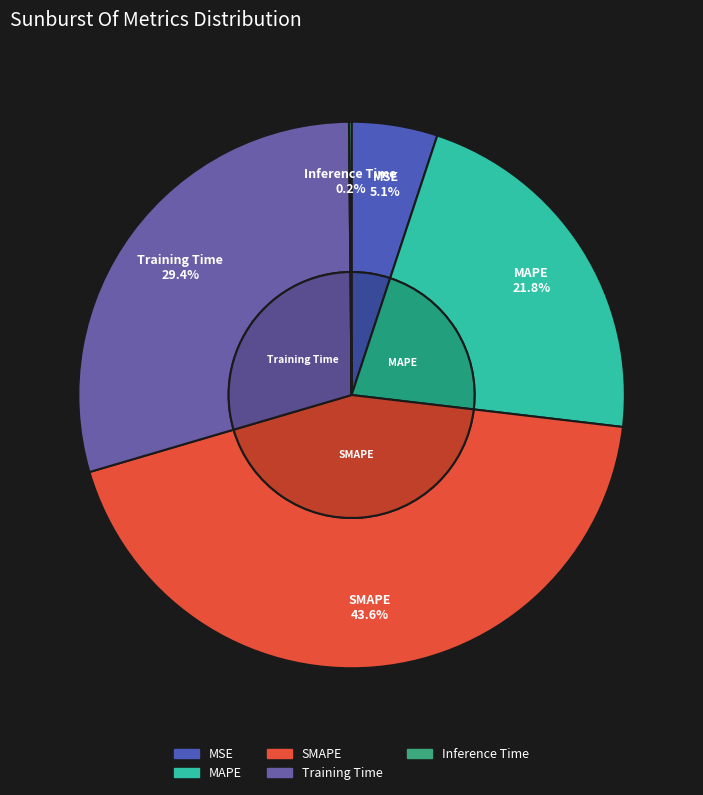

How much of the chart is everything except SMAPE?

56.4%